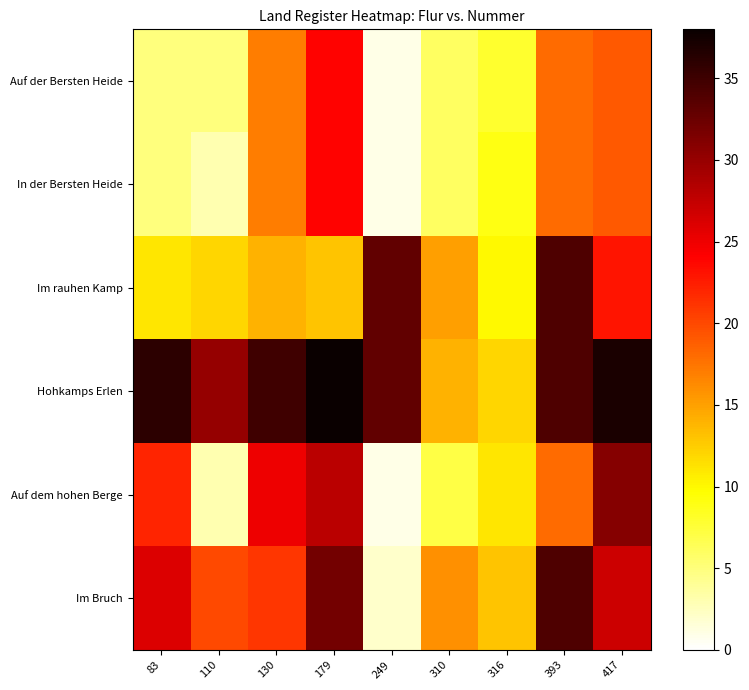

True or false: In der Bersten Heide has a value of 1 at 249.

True